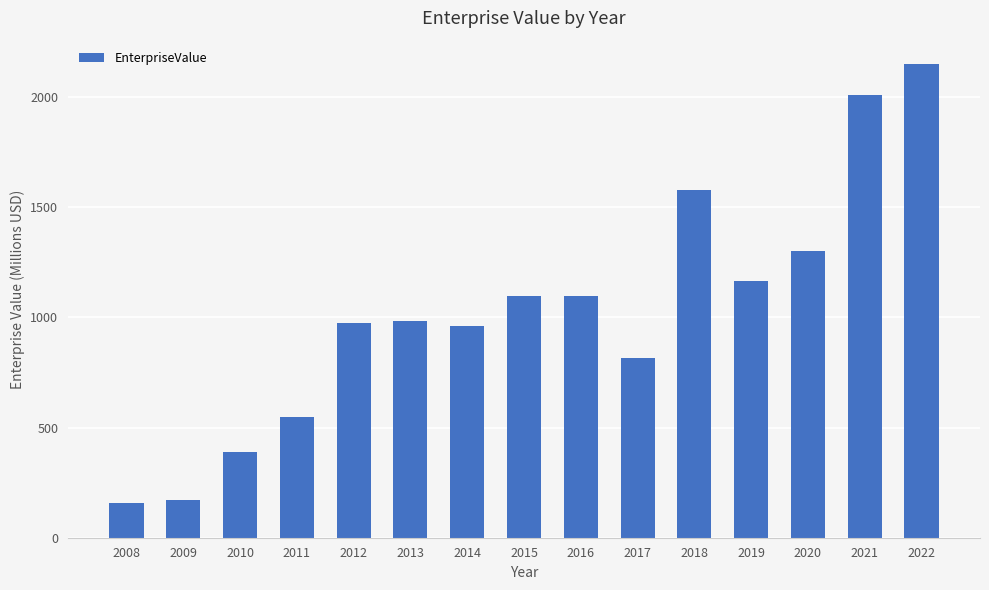

What is the difference between the maximum and minimum values?

1989.4